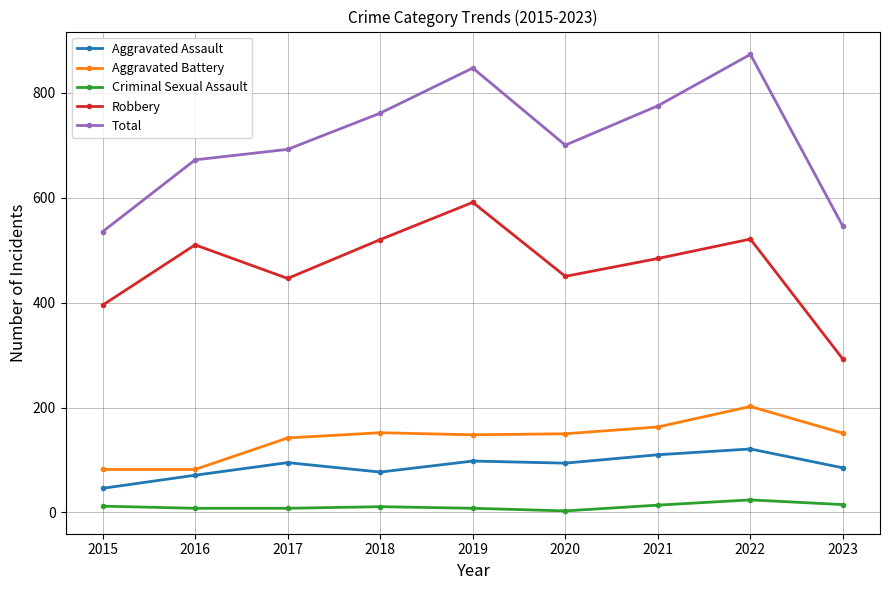

How many values in the Aggravated Battery series are below 150?

4